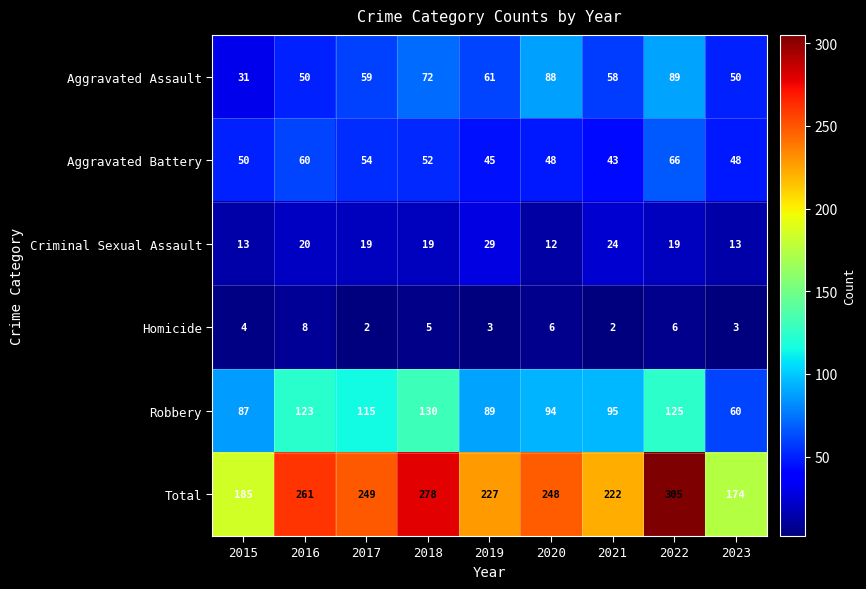

What is the difference between the maximum and minimum values in the Robbery series?

70